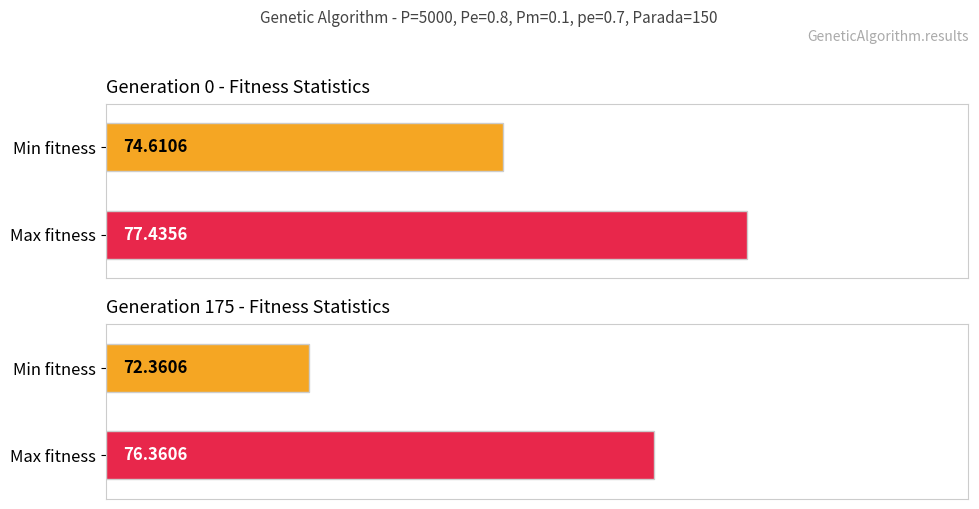

Does the chart contain any negative values?

No